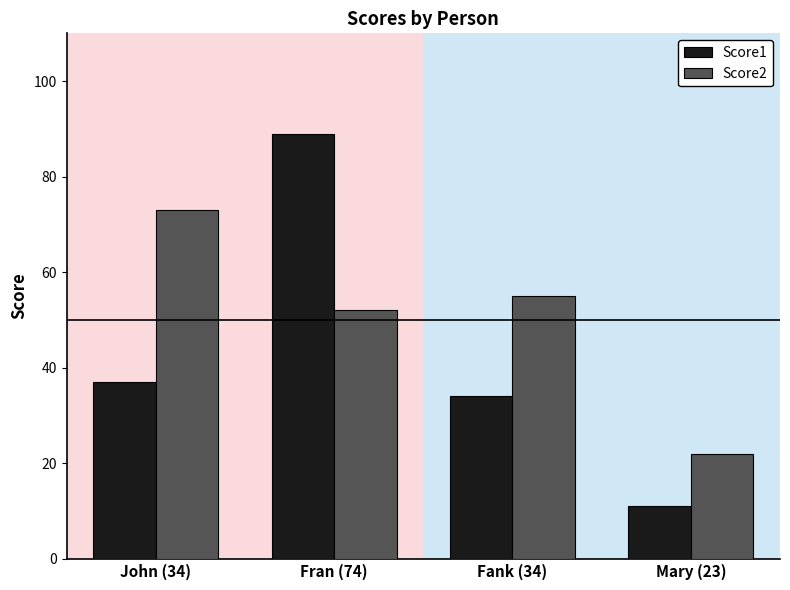

Is it true that Score2 equals 93 at Fank (34)?

False